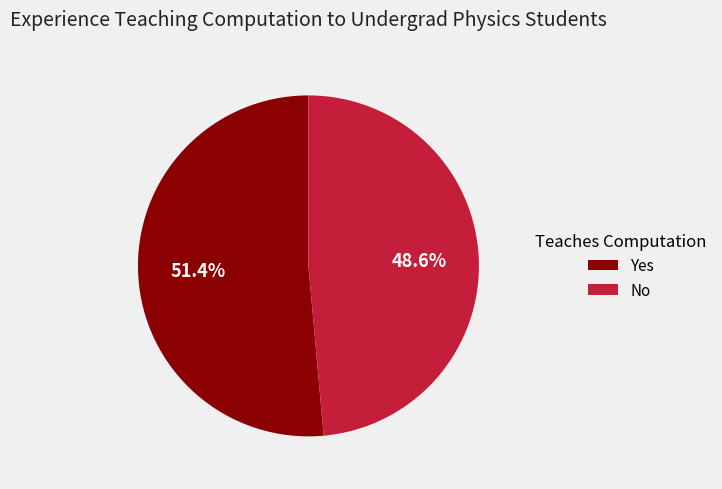

Which slice is the largest?

Yes